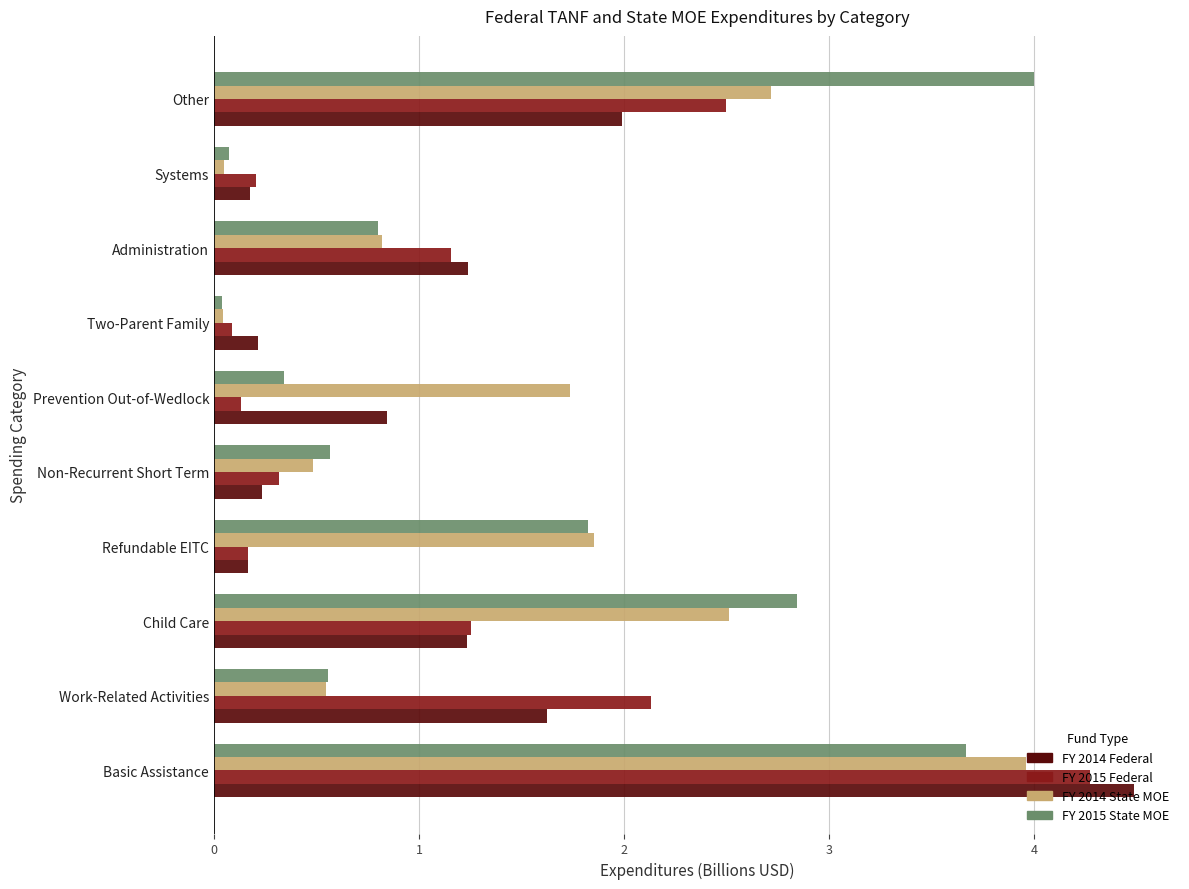

What is the total value across all series at Refundable EITC?

4.0